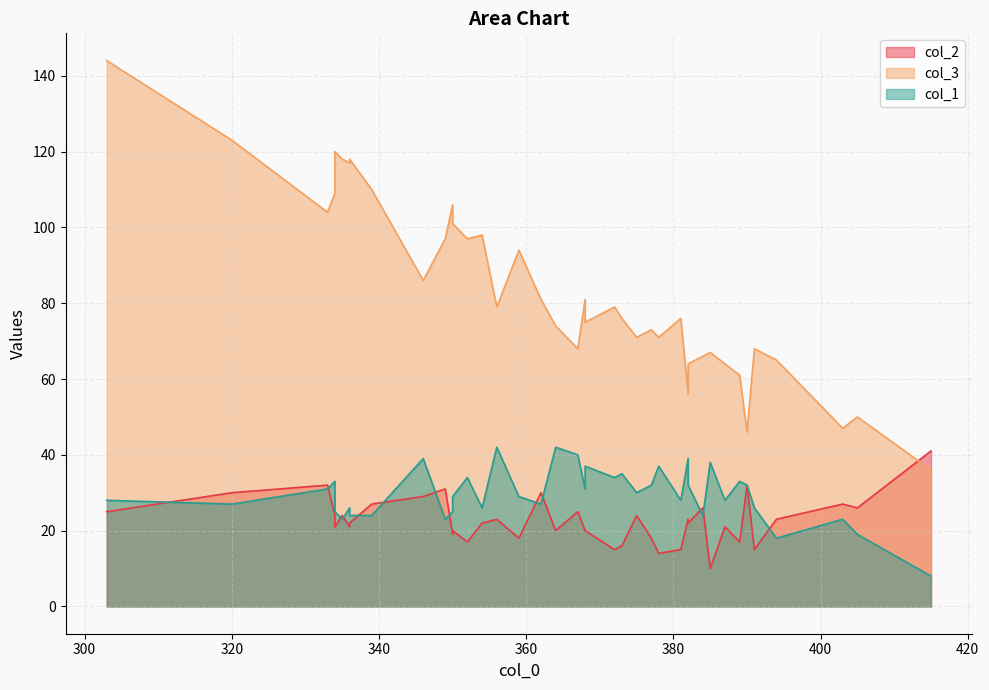

At which category does the chart reach its minimum across all series?

415